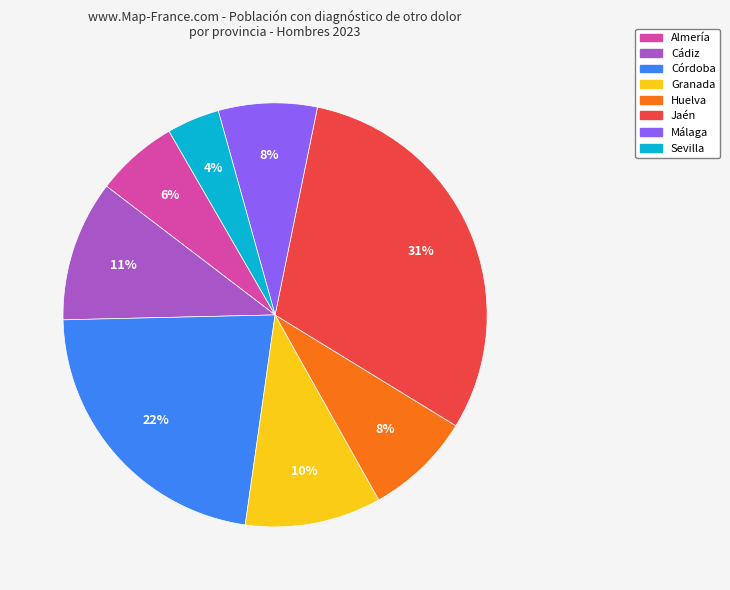

To the nearest percent, what portion does Sevilla represent?

4%